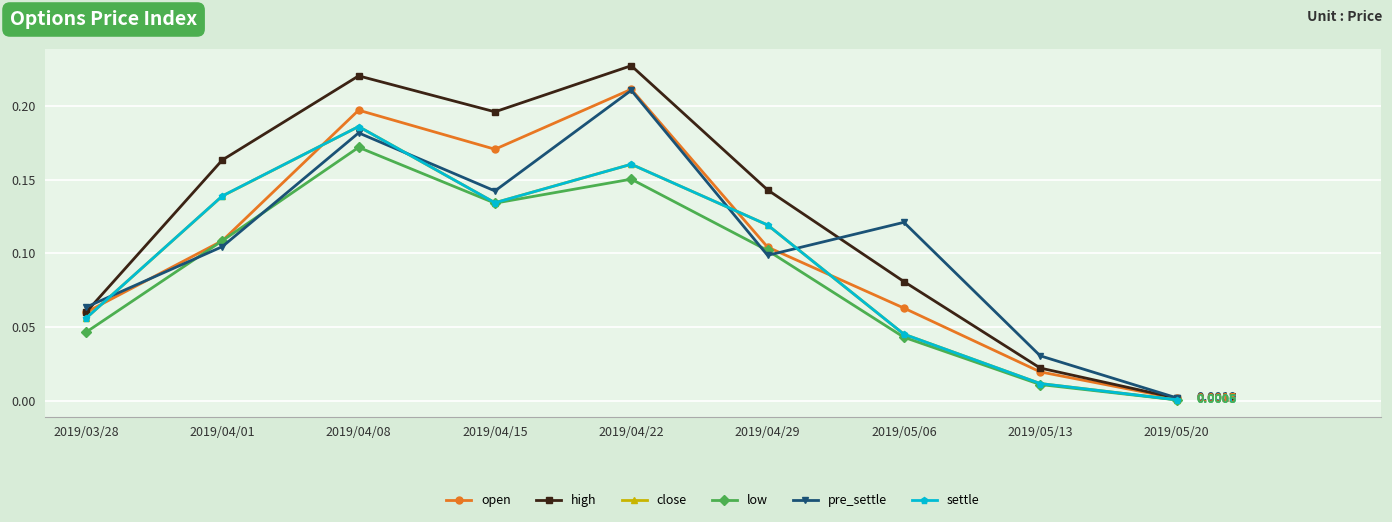

At which label is pre_settle closest to 0?

2019/05/20